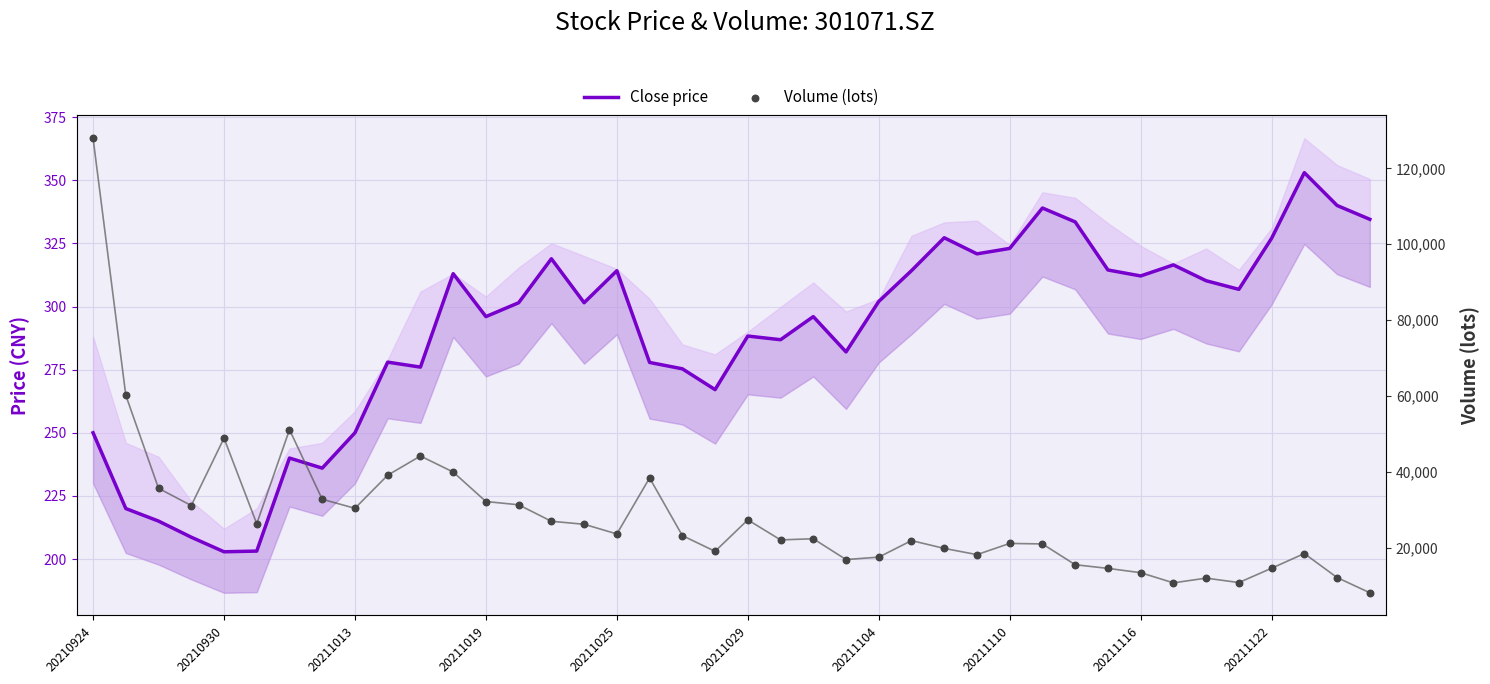

Which series reaches the maximum Y coordinate?

Volume (lots)